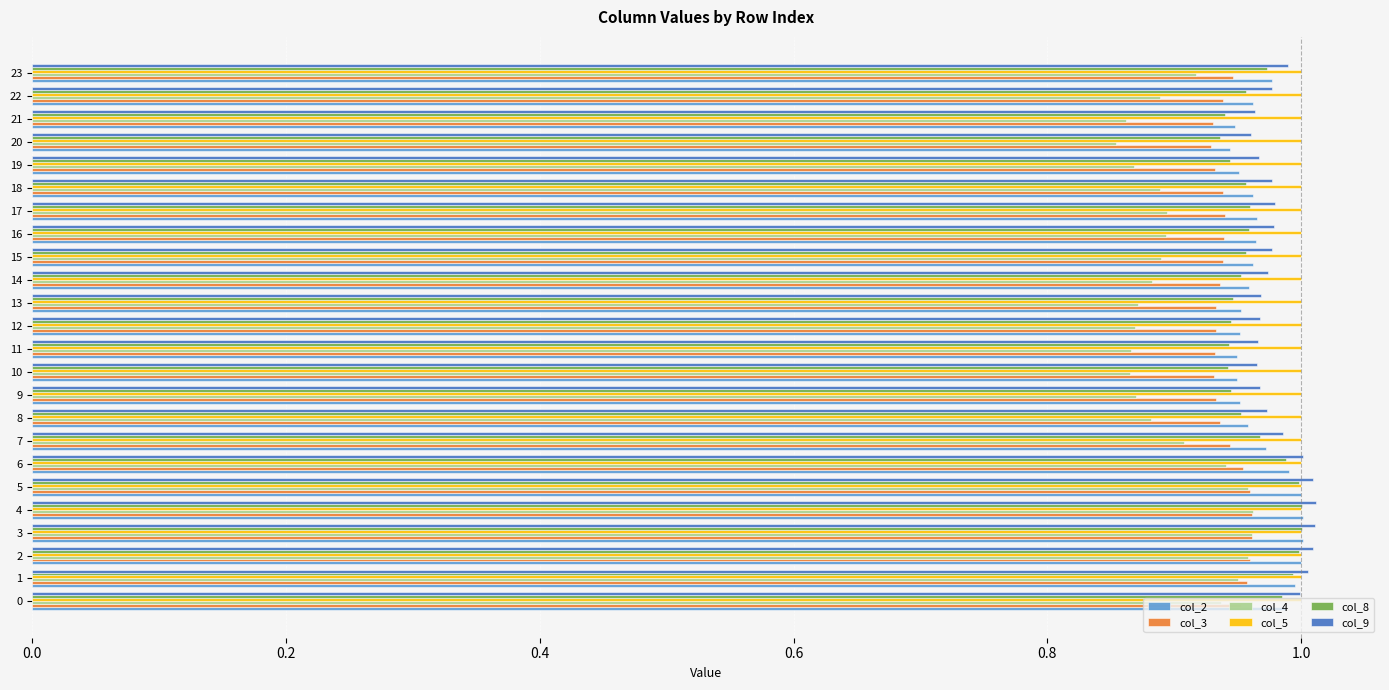

What is the sum of the col_4 values at 2 and 12?

1.8